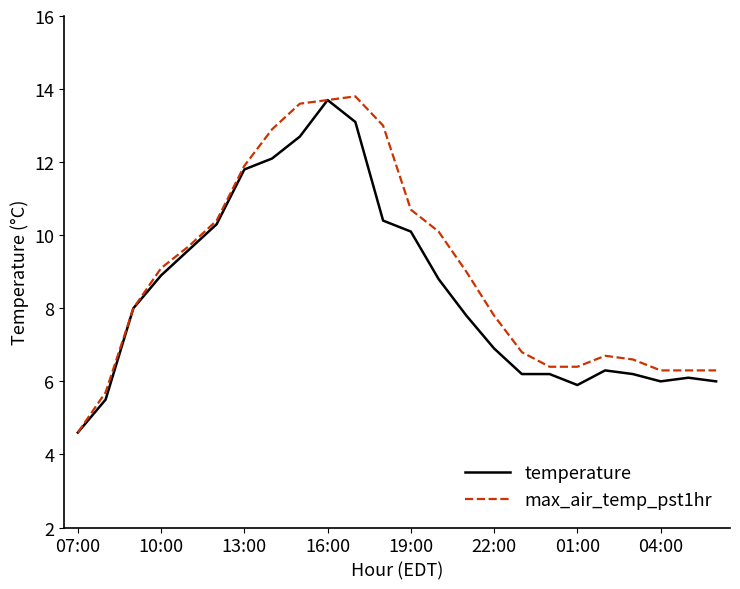

What is the greatest value displayed?

13.8